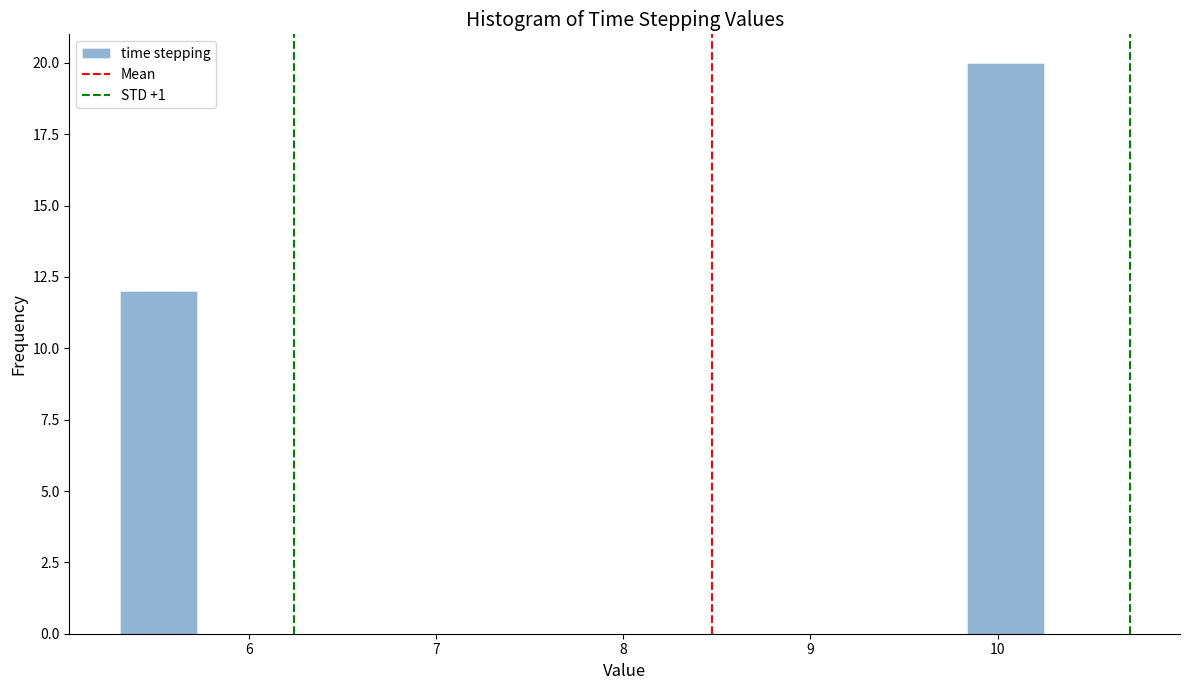

What is the height of the bar covering 5.3 to 5.7 on the x-axis? Neither the bar edges nor the heights are printed on the chart, so give them approximately, as read against the axes.

12